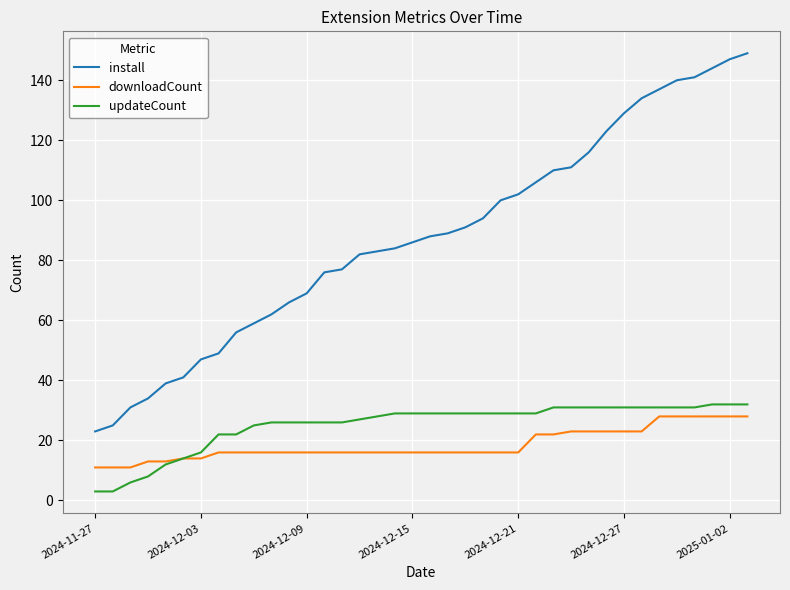

Is this an area chart (filled region under the line)?

No